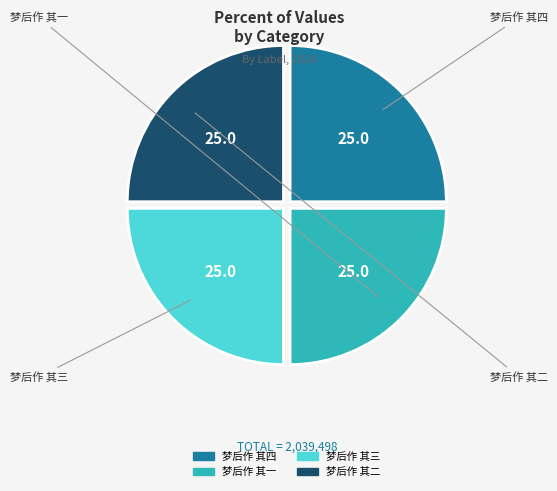

True or false: 梦后作 其二 accounts for 25% of the total.

True